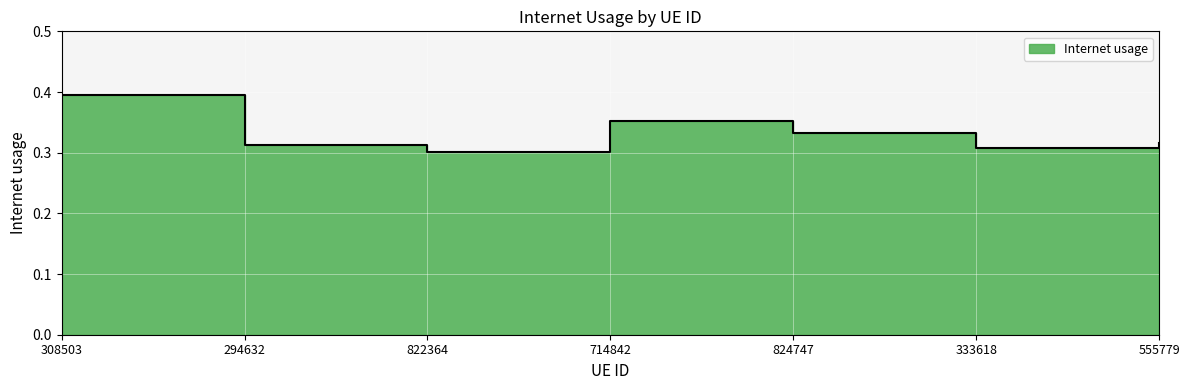

What position from the left is 555779?

7